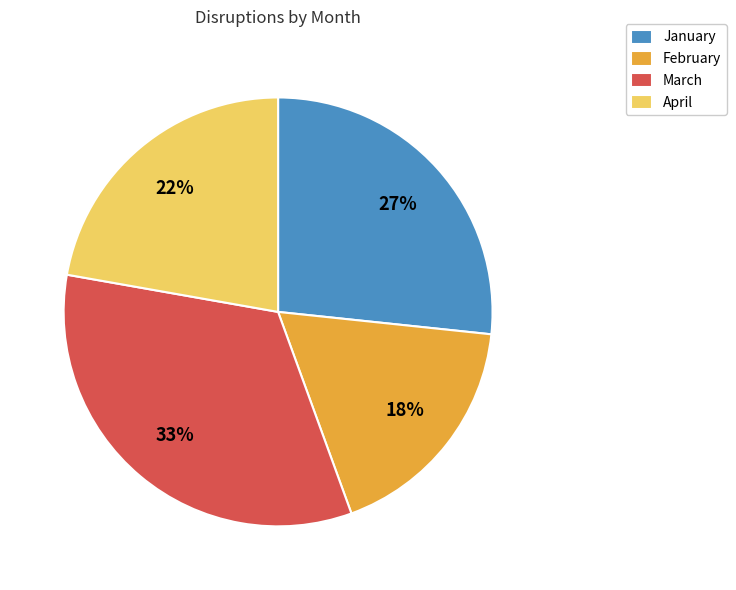

Do January and February together represent more than half of the pie?

No